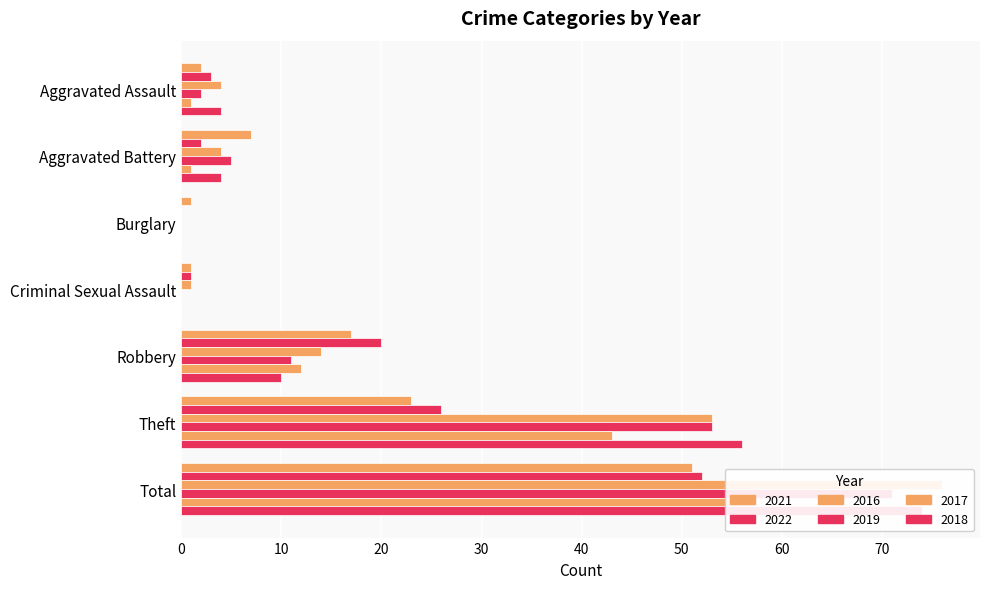

What is the difference between the highest and lowest values at Criminal Sexual Assault?

1